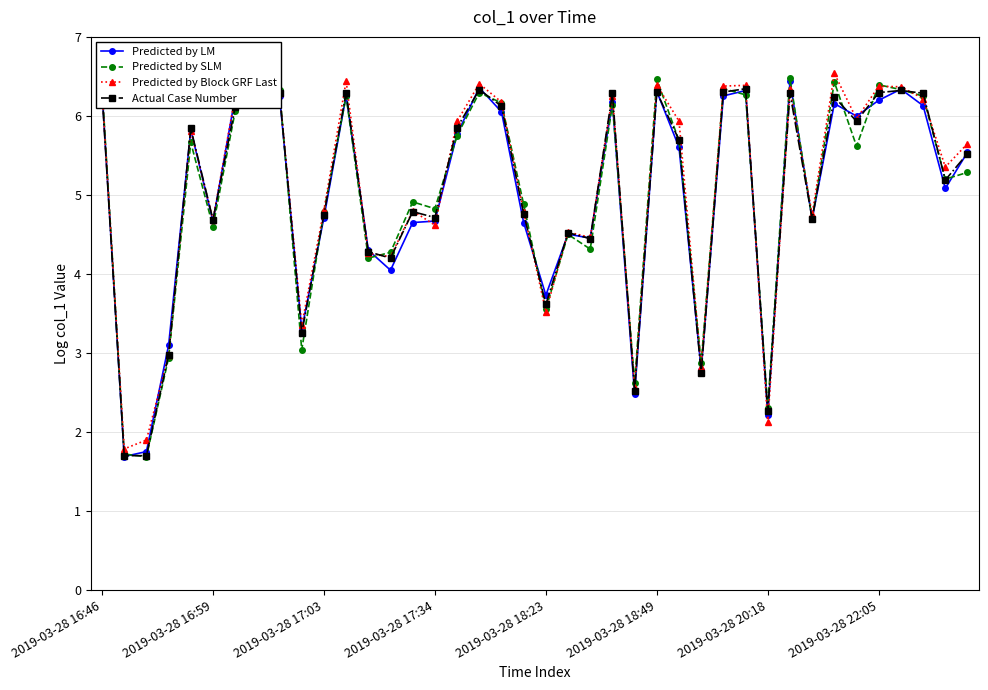

What is the value of the Predicted by Block GRF Last point at the 34th from the left?

6.5